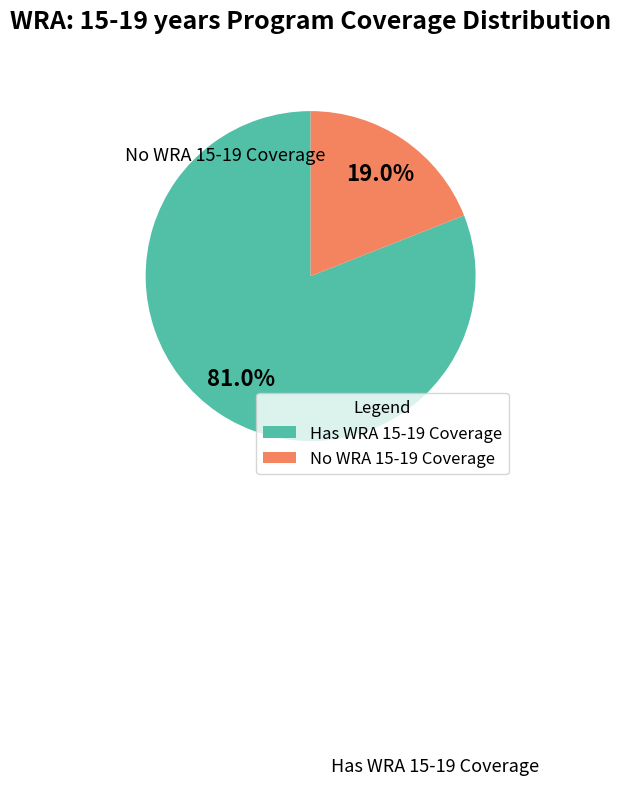

What is the ratio of the value at Has WRA 15-19 Coverage to the value at No WRA 15-19 Coverage?

4.3